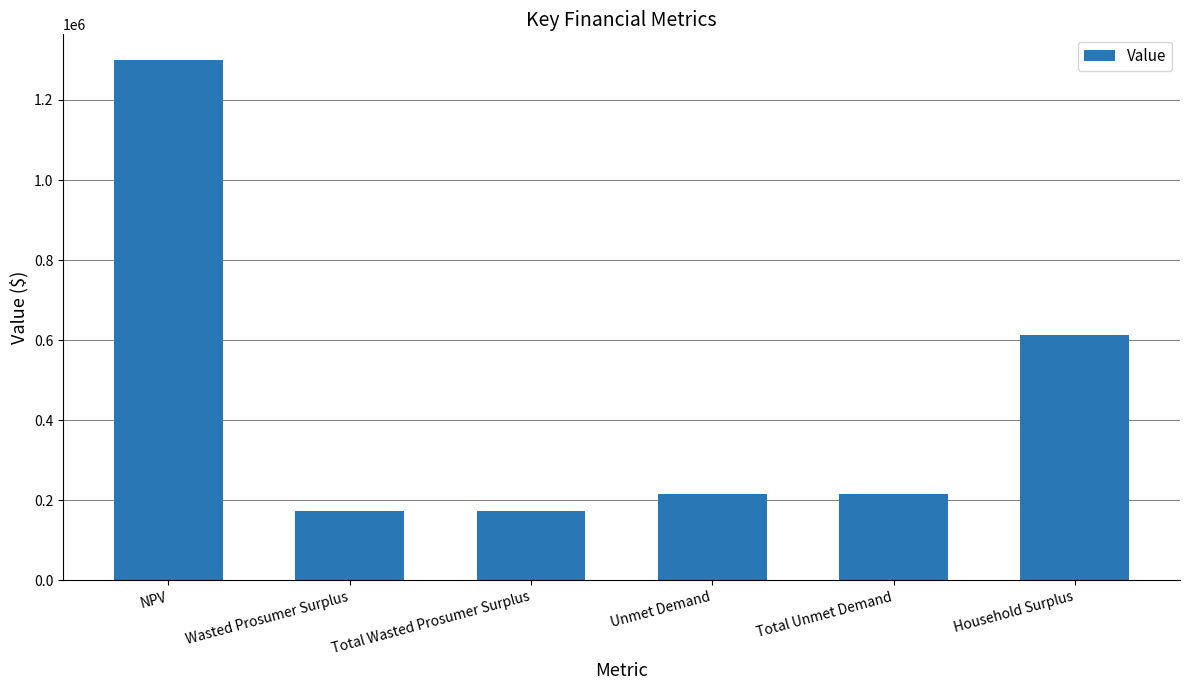

Count the number of data series in this chart.

1